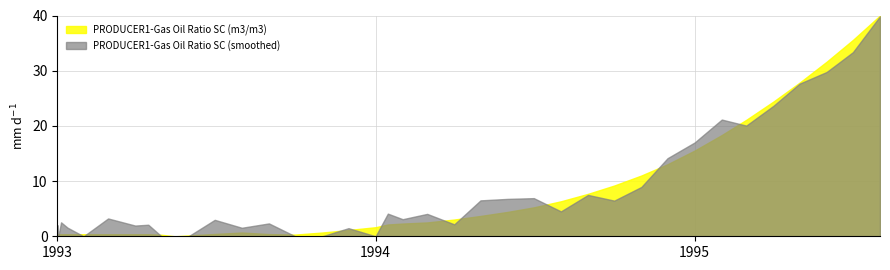

What is the maximum value shown in the chart?

40.0